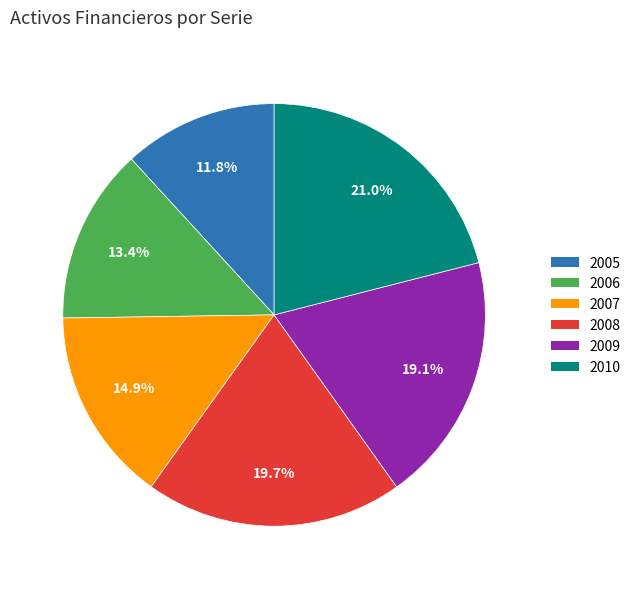

Does any single category account for the majority?

No